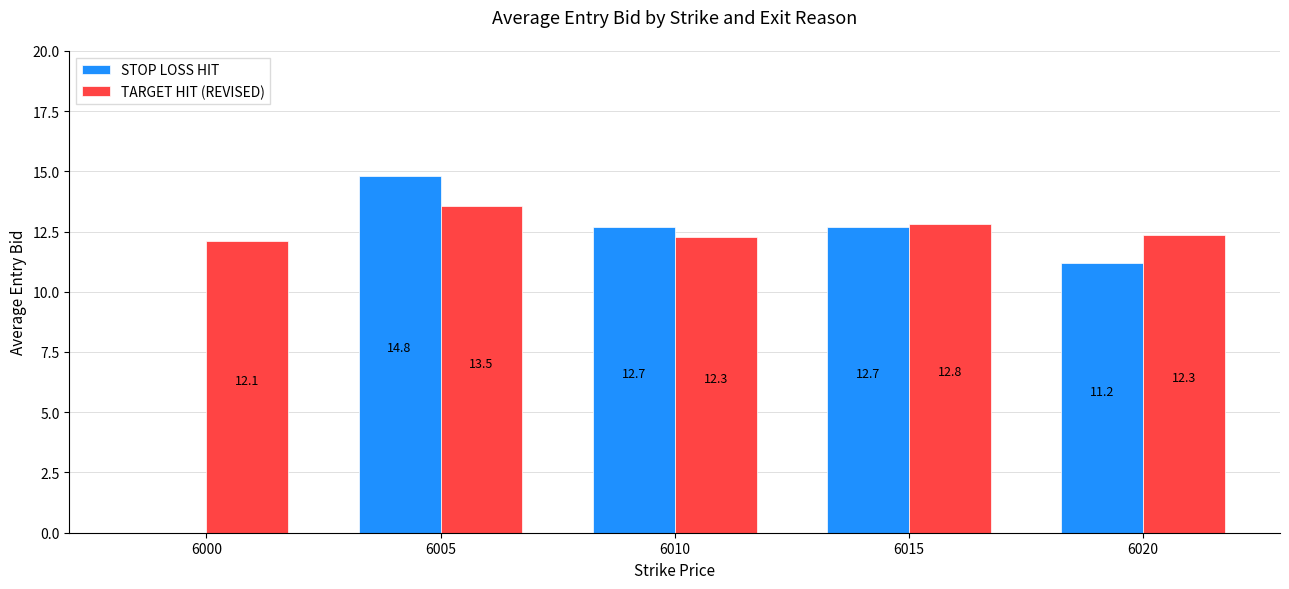

What are all the series names shown in the legend?

STOP LOSS HIT, TARGET HIT (REVISED)